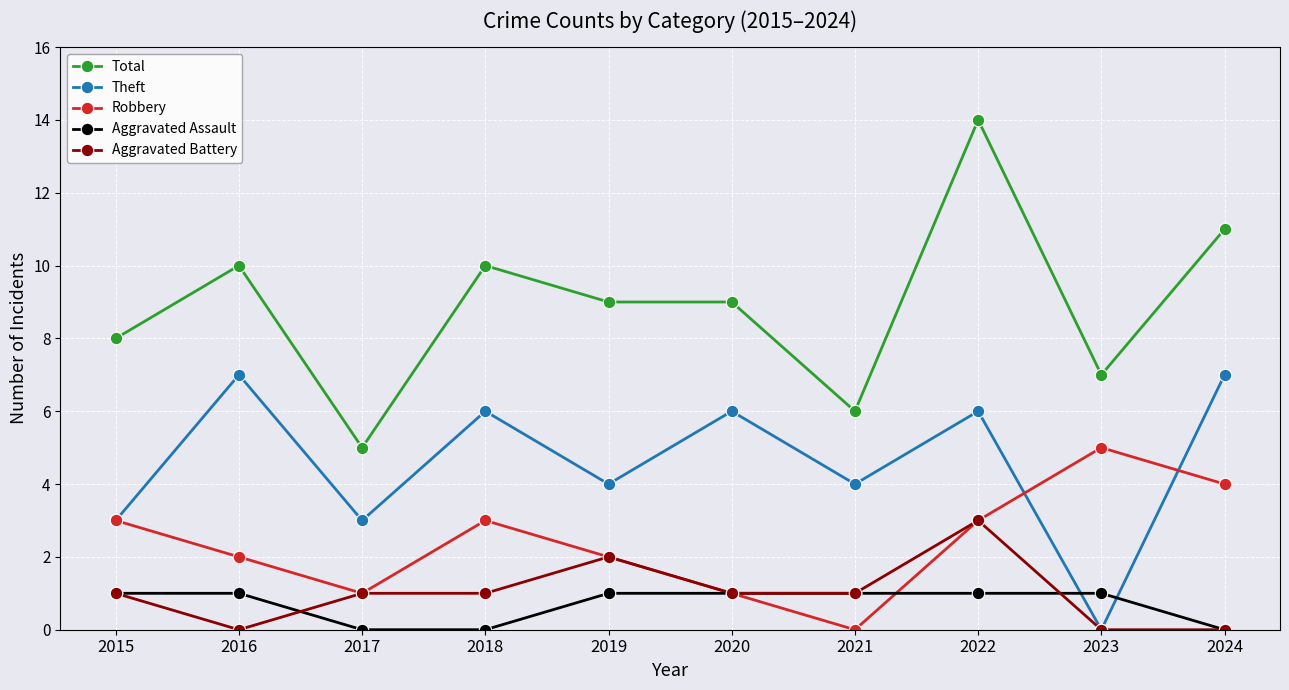

What are all the series names shown in the legend?

Total, Theft, Robbery, Aggravated Assault, Aggravated Battery